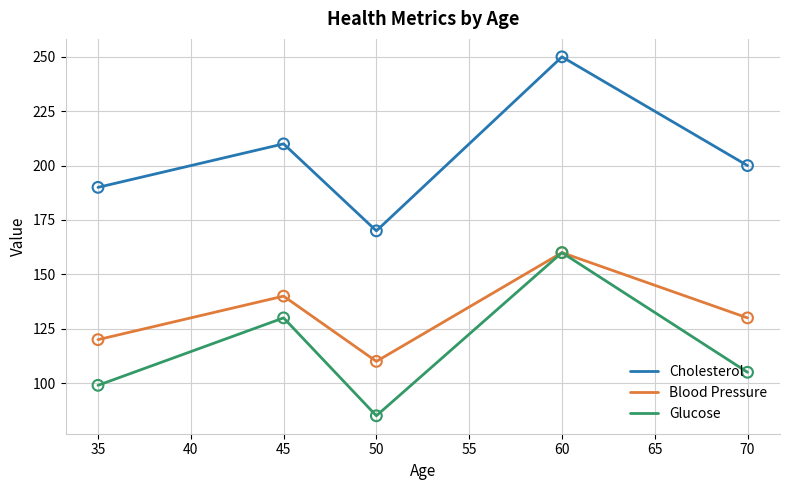

At which category is the sum across all series the highest?

60